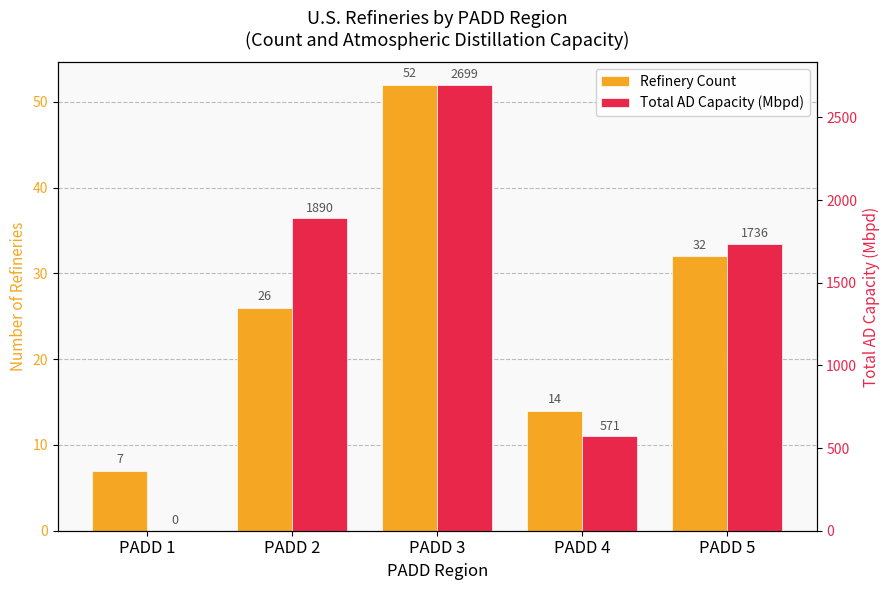

Rank the categories by Total AD Capacity (Mbpd) value from lowest to highest.

PADD 1, PADD 4, PADD 5, PADD 2, PADD 3